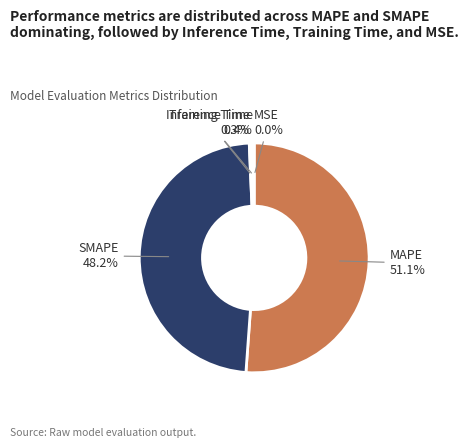

What is the largest slice in the pie chart?

MAPE